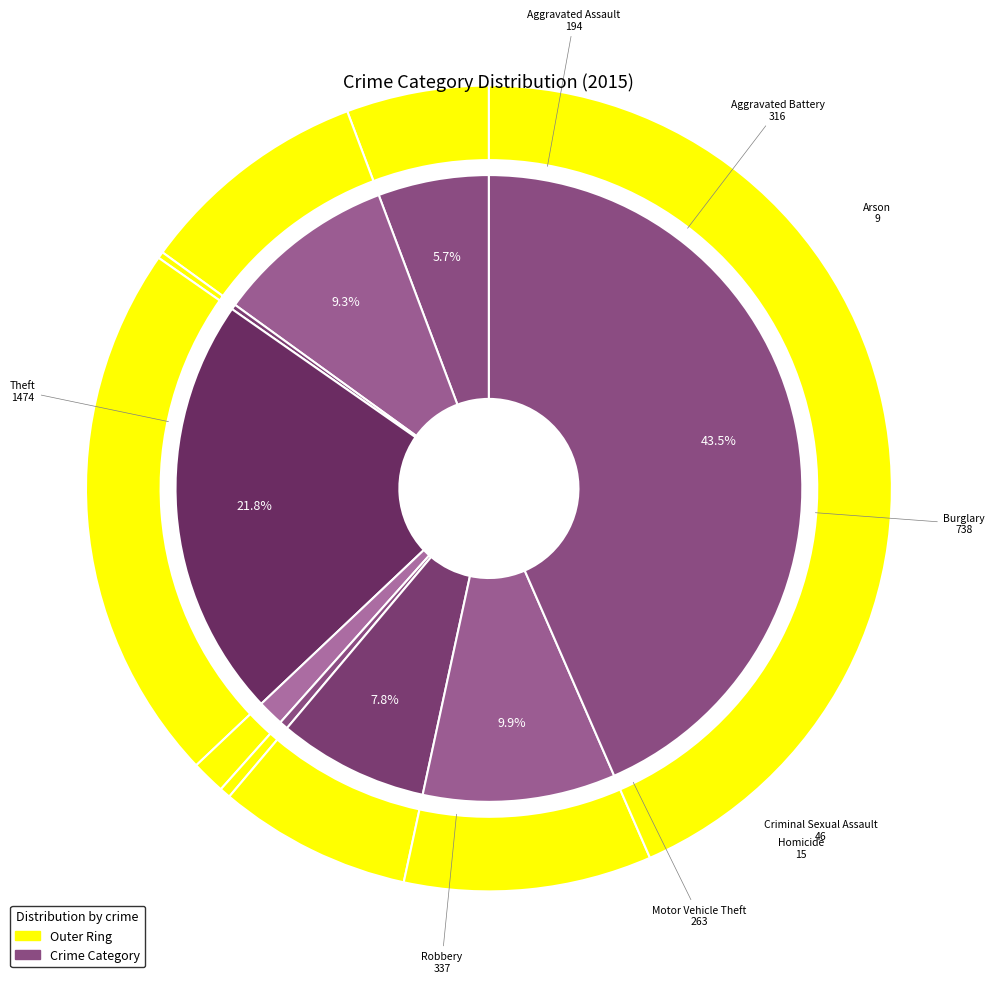

To the nearest percent, what portion does Aggravated Assault represent?

6%